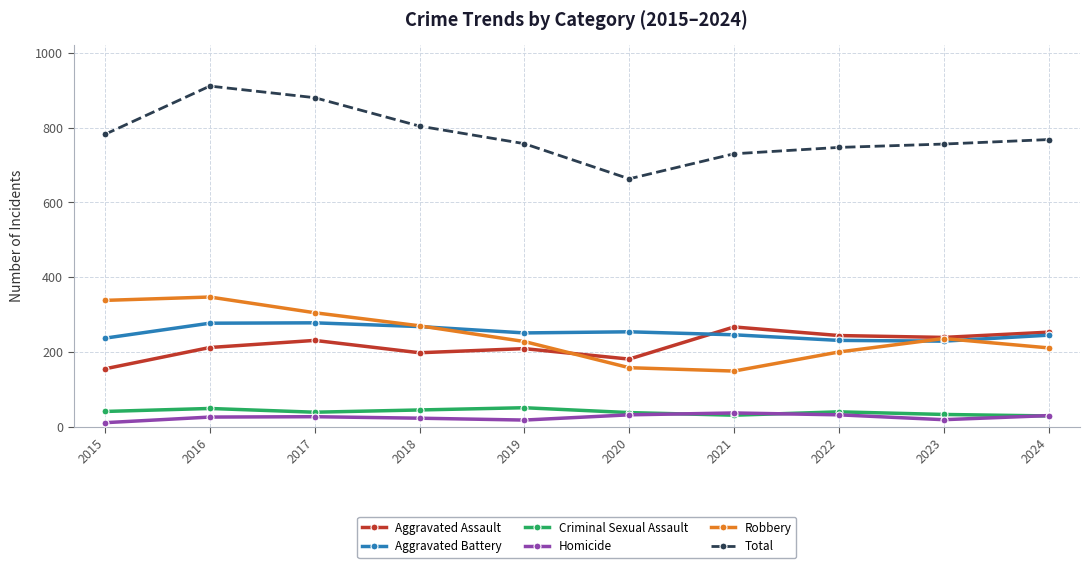

Is it true that Criminal Sexual Assault equals 45 at 2018?

True